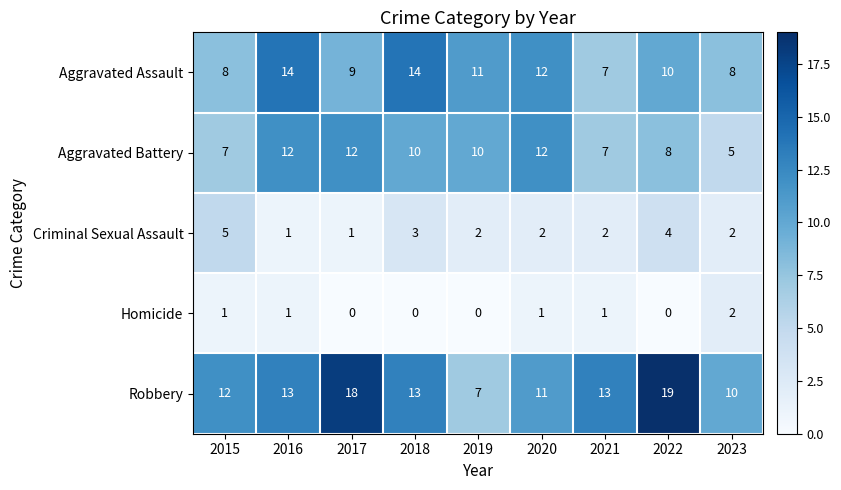

What is the greatest value displayed?

19